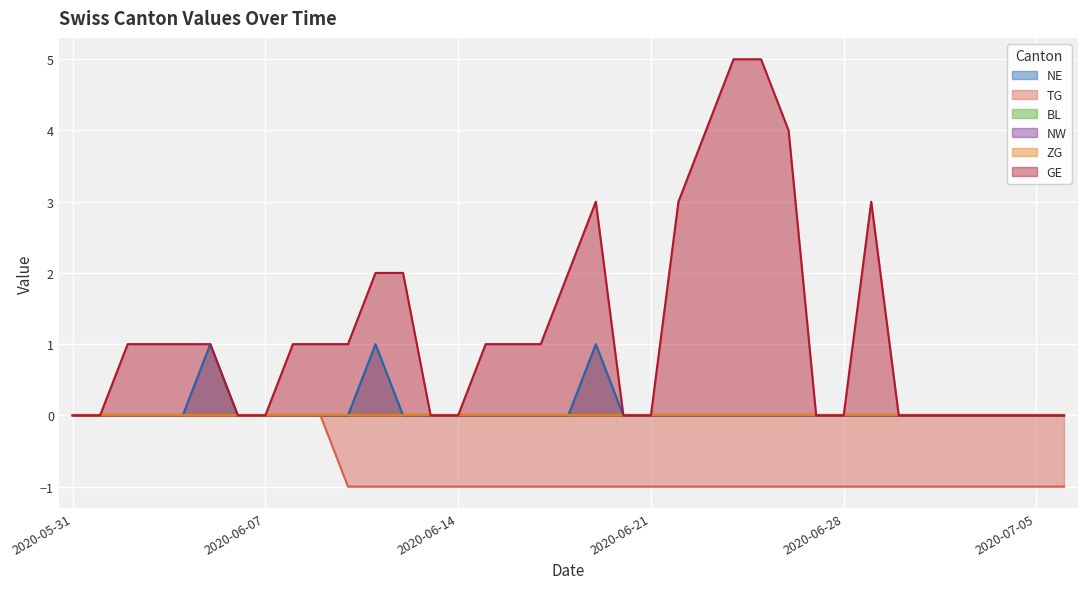

Reading right to left, transcribe all the data shown in this chart.

NE: 2020-07-06=0	2020-07-05=0	2020-07-04=0	2020-07-03=0	2020-07-02=0	2020-07-01=0	2020-06-30=0	2020-06-29=0	2020-06-28=0	2020-06-27=0	2020-06-26=0	2020-06-25=0	2020-06-24=0	2020-06-23=0	2020-06-22=0	2020-06-21=0	2020-06-20=0	2020-06-19=1	2020-06-18=0	2020-06-17=0	2020-06-16=0	2020-06-15=0	2020-06-14=0	2020-06-13=0	2020-06-12=0	2020-06-11=1	2020-06-10=0	2020-06-09=0	2020-06-08=0	2020-06-07=0	2020-06-06=0	2020-06-05=1	2020-06-04=0	2020-06-03=0	2020-06-02=0	2020-06-01=0	2020-05-31=0
TG: 2020-07-06=-1	2020-07-05=-1	2020-07-04=-1	2020-07-03=-1	2020-07-02=-1	2020-07-01=-1	2020-06-30=-1	2020-06-29=-1	2020-06-28=-1	2020-06-27=-1	2020-06-26=-1	2020-06-25=-1	2020-06-24=-1	2020-06-23=-1	2020-06-22=-1	2020-06-21=-1	2020-06-20=-1	2020-06-19=-1	2020-06-18=-1	2020-06-17=-1	2020-06-16=-1	2020-06-15=-1	2020-06-14=-1	2020-06-13=-1	2020-06-12=-1	2020-06-11=-1	2020-06-10=-1	2020-06-09=0	2020-06-08=0	2020-06-07=0	2020-06-06=0	2020-06-05=0	2020-06-04=0	2020-06-03=0	2020-06-02=0	2020-06-01=0	2020-05-31=0
GE: 2020-07-06=0	2020-07-05=0	2020-07-04=0	2020-07-03=0	2020-07-02=0	2020-07-01=0	2020-06-30=0	2020-06-29=3	2020-06-28=0	2020-06-27=0	2020-06-26=4	2020-06-25=5	2020-06-24=5	2020-06-23=4	2020-06-22=3	2020-06-21=0	2020-06-20=0	2020-06-19=3	2020-06-18=2	2020-06-17=1	2020-06-16=1	2020-06-15=1	2020-06-14=0	2020-06-13=0	2020-06-12=2	2020-06-11=2	2020-06-10=1	2020-06-09=1	2020-06-08=1	2020-06-07=0	2020-06-06=0	2020-06-05=1	2020-06-04=1	2020-06-03=1	2020-06-02=1	2020-06-01=0	2020-05-31=0